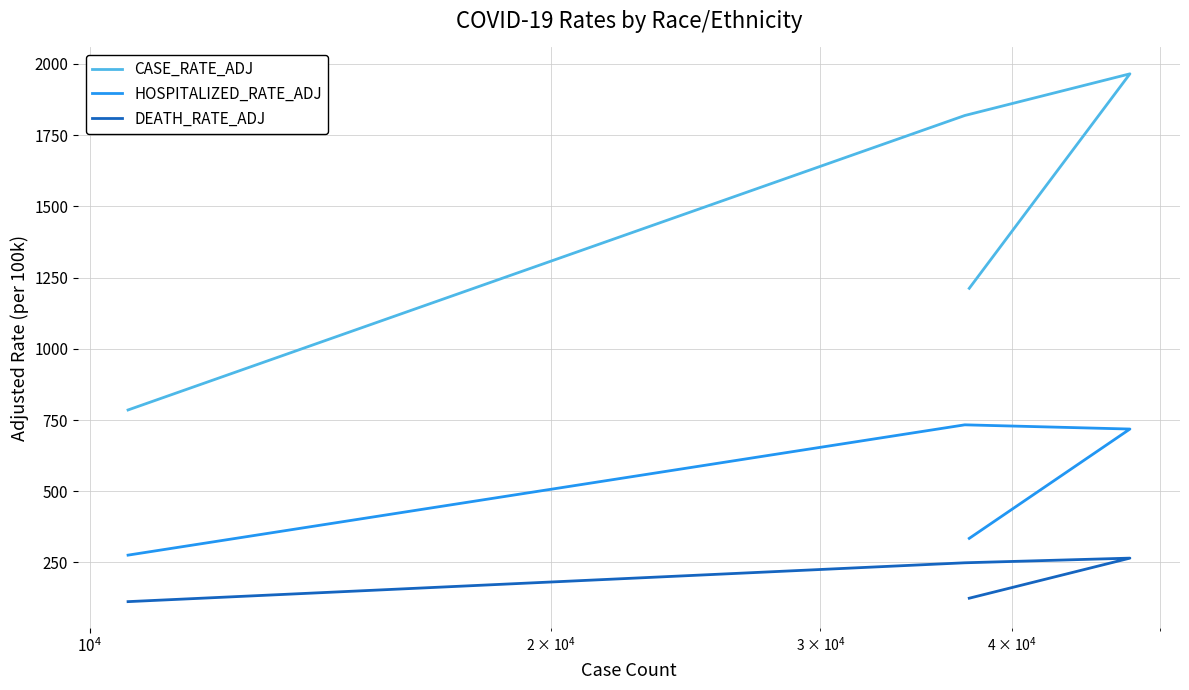

What is the difference between the maximum and minimum values in the HOSPITALIZED_RATE_ADJ series?

457.5